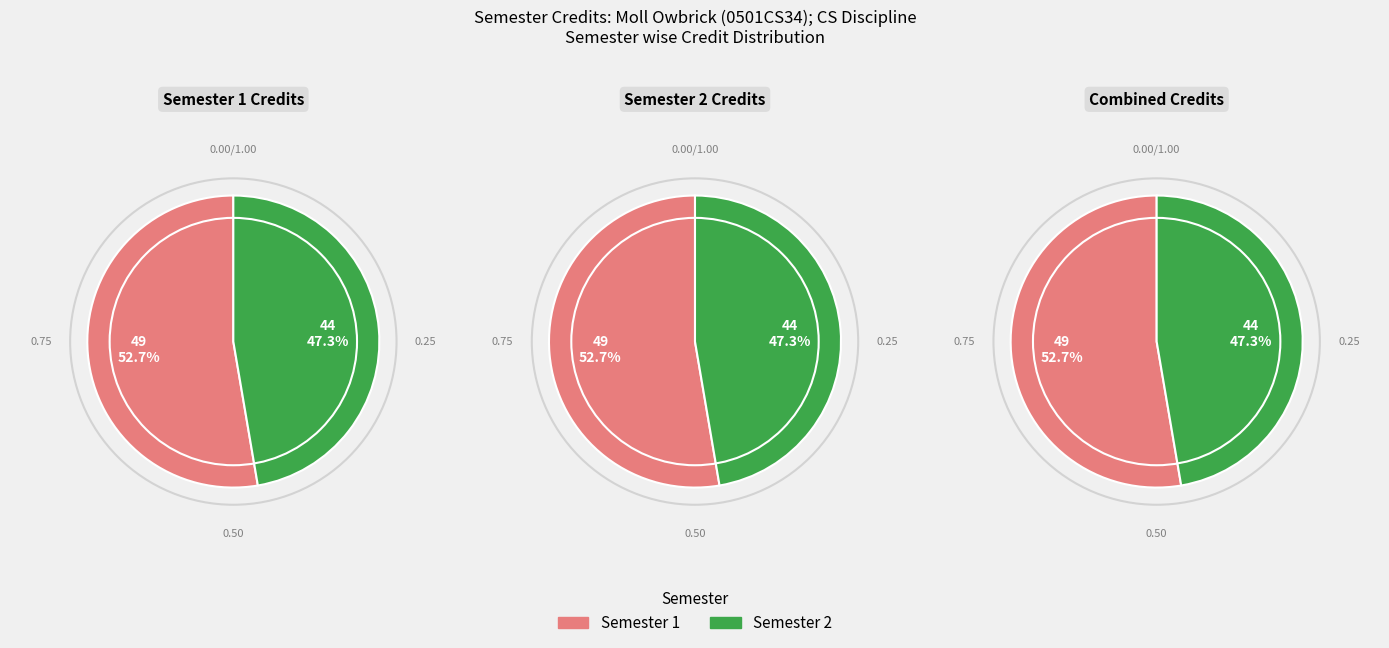

What percentage is NOT represented by Semester 2?

52.7%